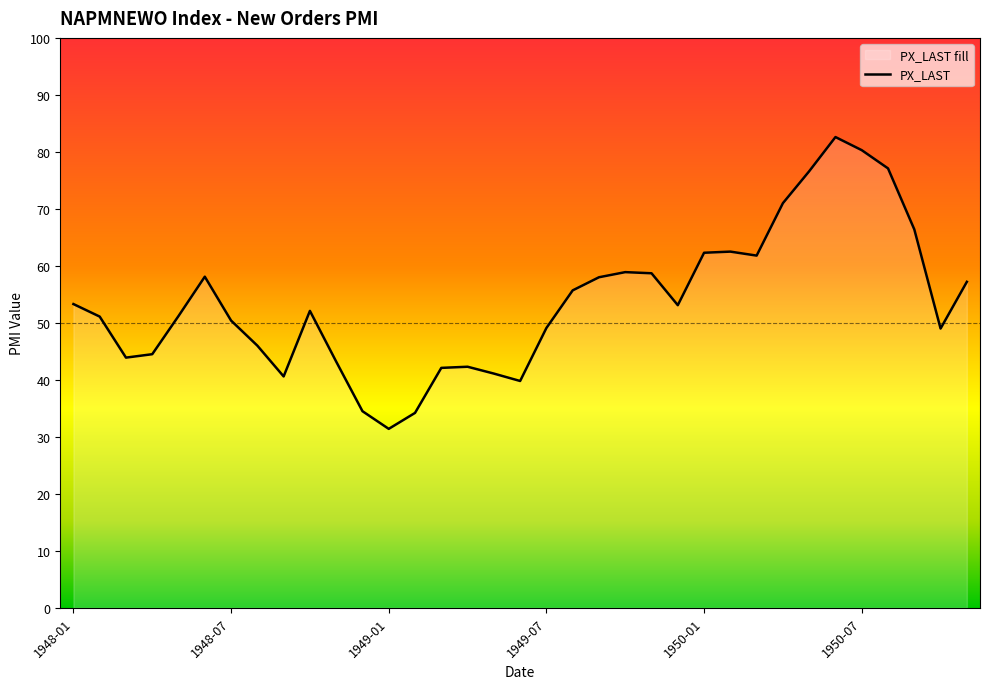

Which label corresponds to the smallest value in the chart?

1949-01